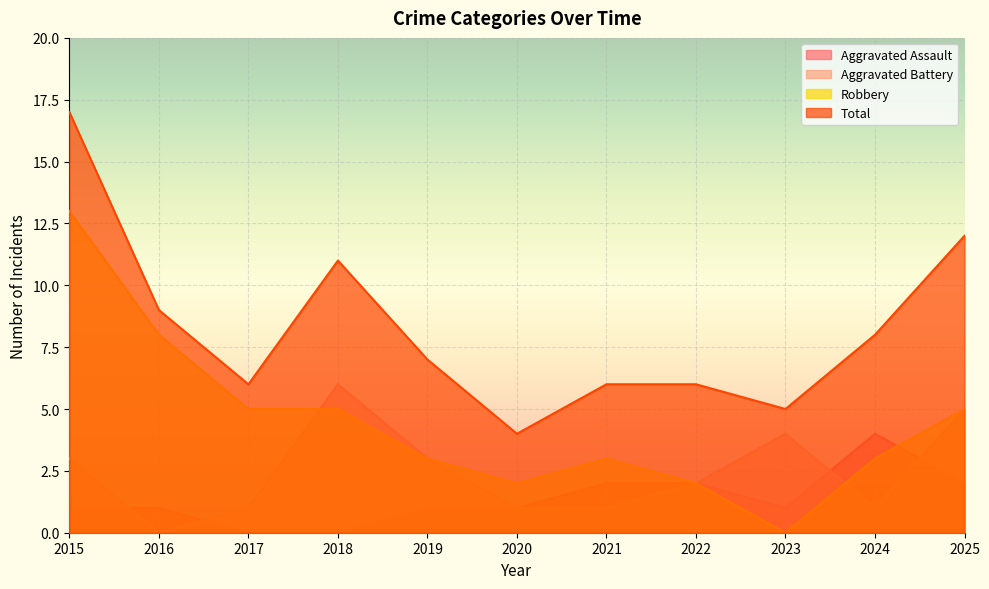

What is the value of the Aggravated Battery point at the 4th from the left?

6